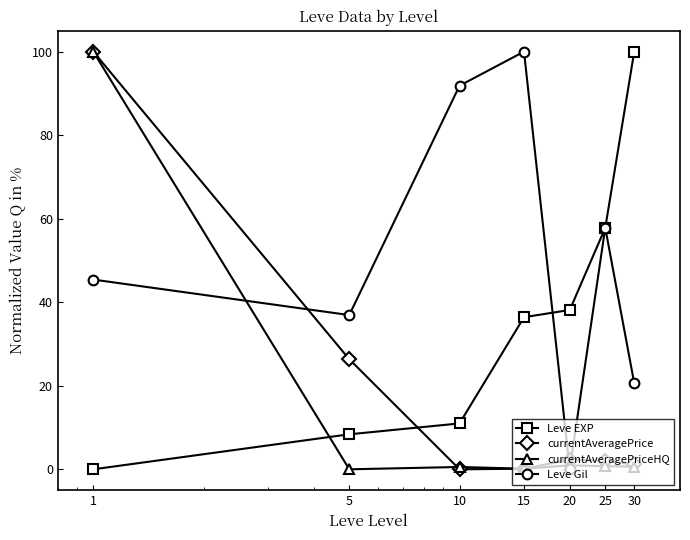

Which series has the largest total across all categories?

Leve Gil